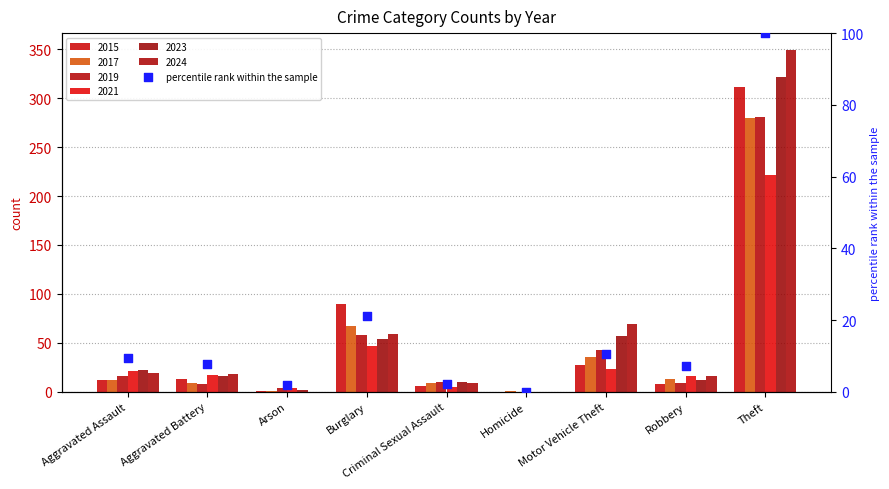

What is the ratio of the value at Aggravated Battery to the value at Theft?

0.1